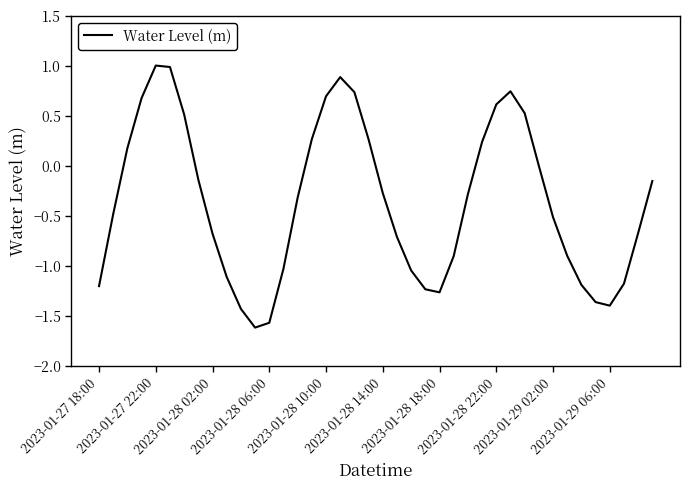

What is the minimum value shown in the chart?

-1.6